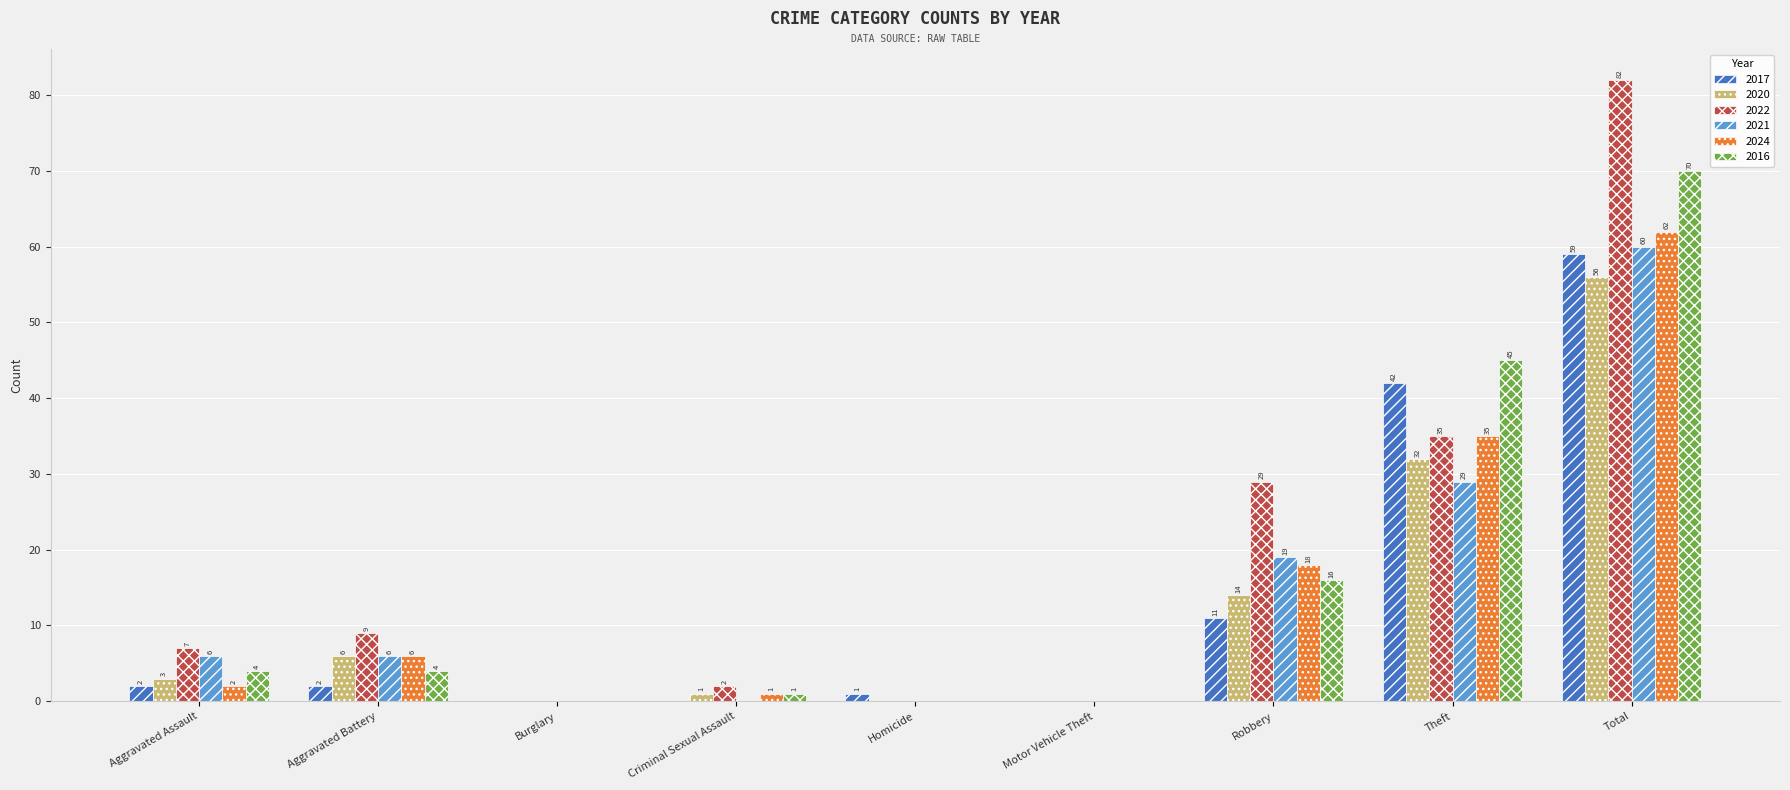

Are the bars horizontal?

No